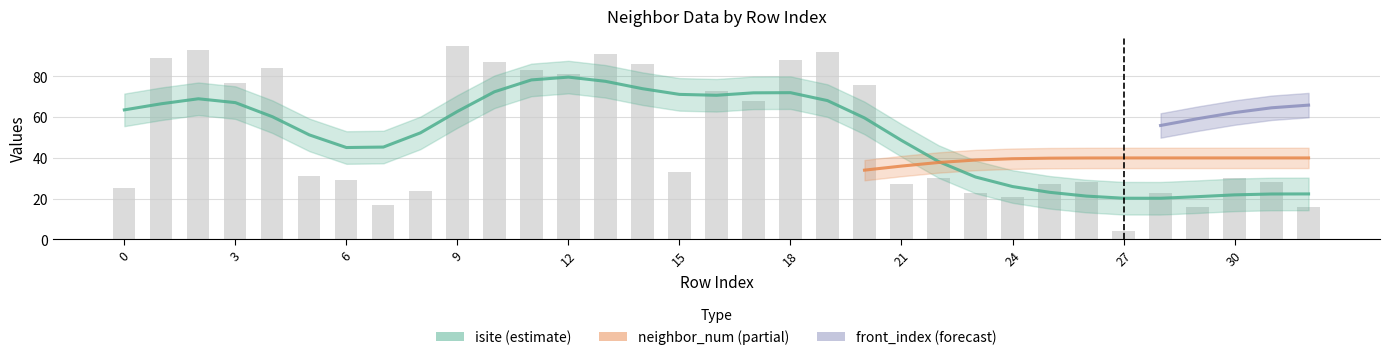

Does the chart contain stacked bars?

No